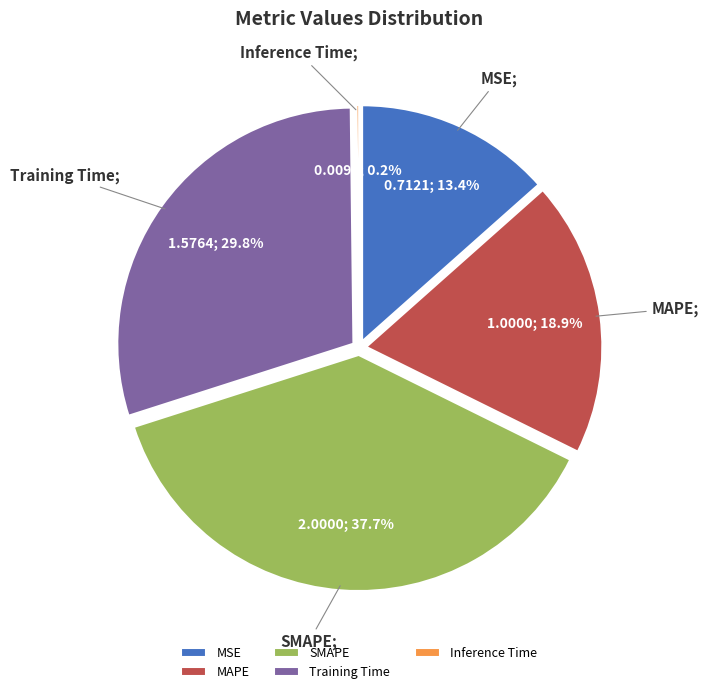

Which category has the biggest portion of the pie?

SMAPE